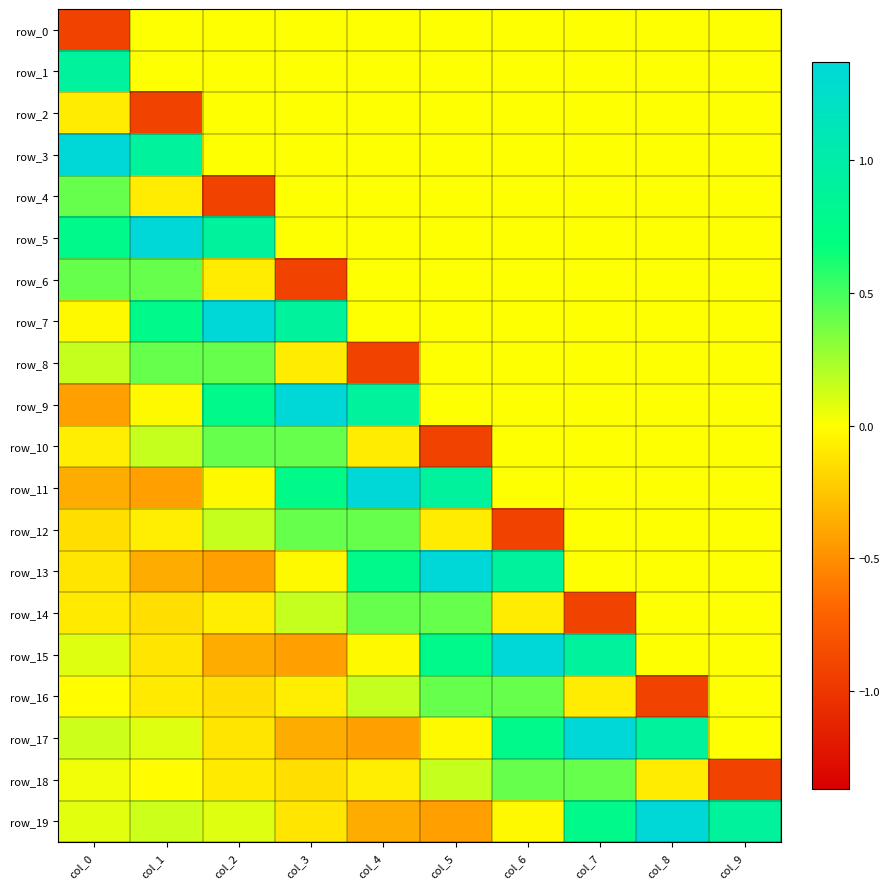

How many negative values does the row_18 series have?

6